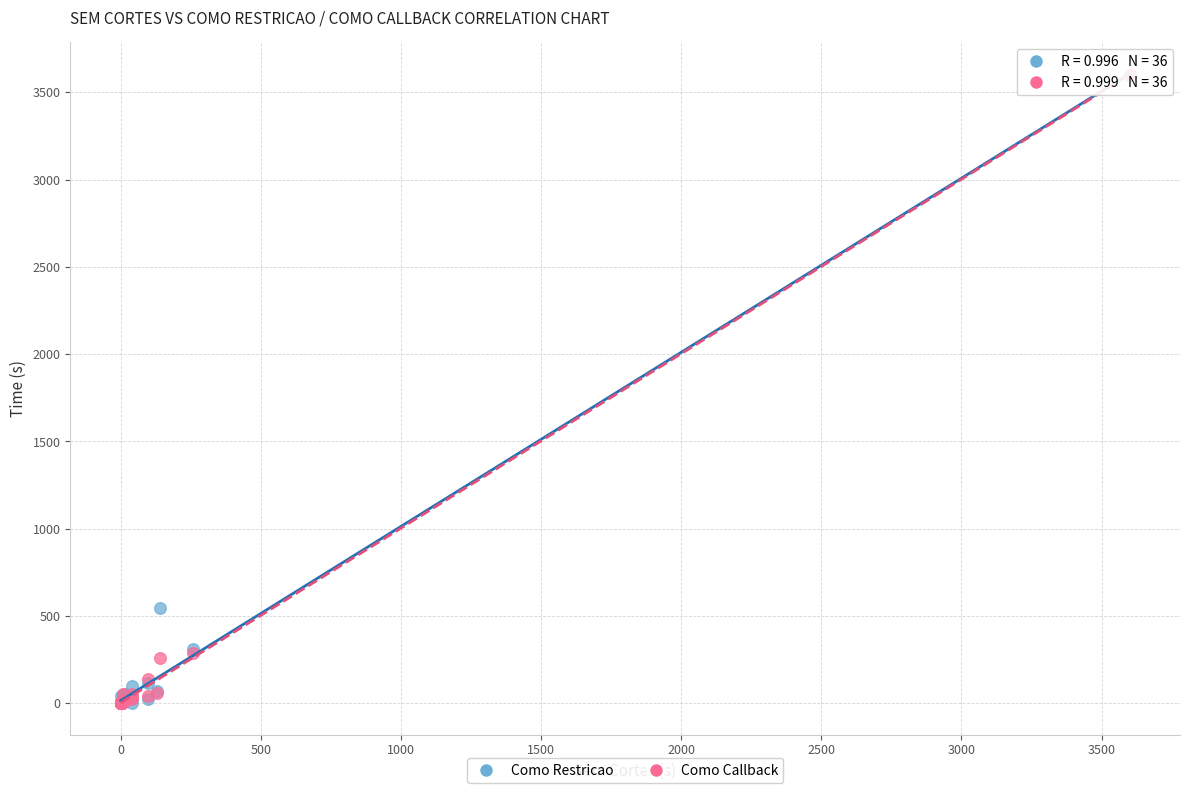

In the Como Callback series, what Y value is closest to 1800?

285.0